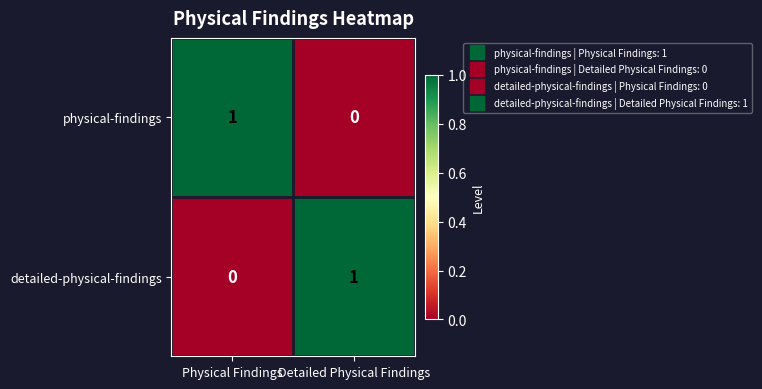

True or false: physical-findings has a value of 1 at Physical Findings.

True